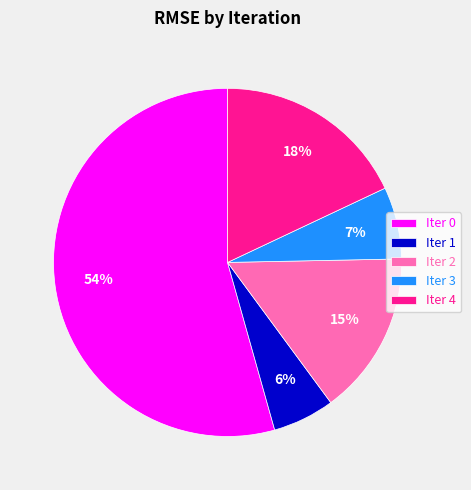

To the nearest percent, what is the combined percentage of Iter 1 and Iter 0?

60%